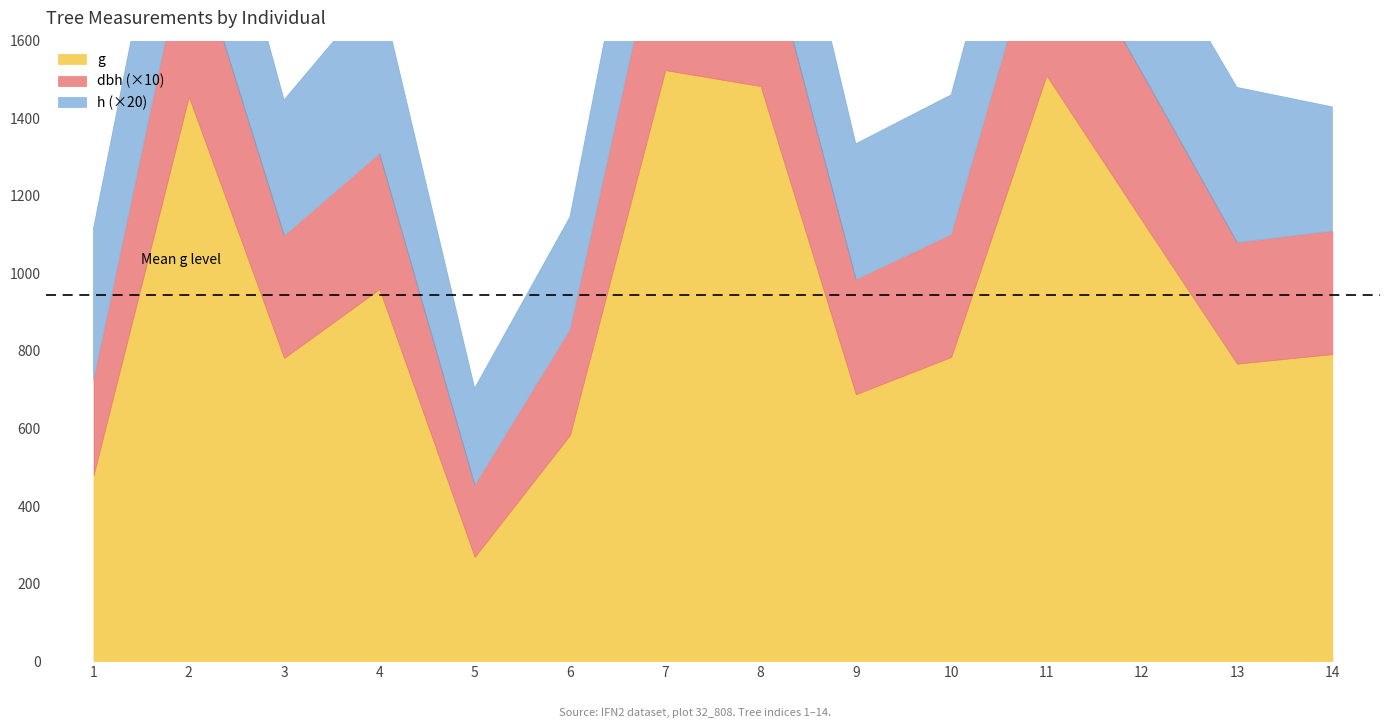

Where does the h series first go above 19?

Tree_1